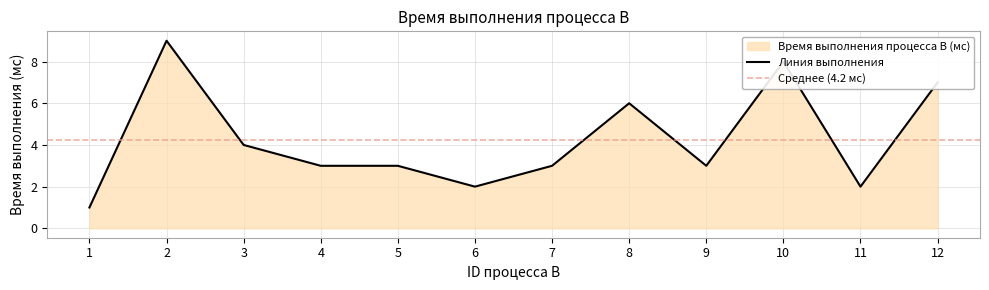

List the labels in order of value, largest first.

2, 10, 12, 8, 3, 4, 5, 7, 9, 6, 11, 1